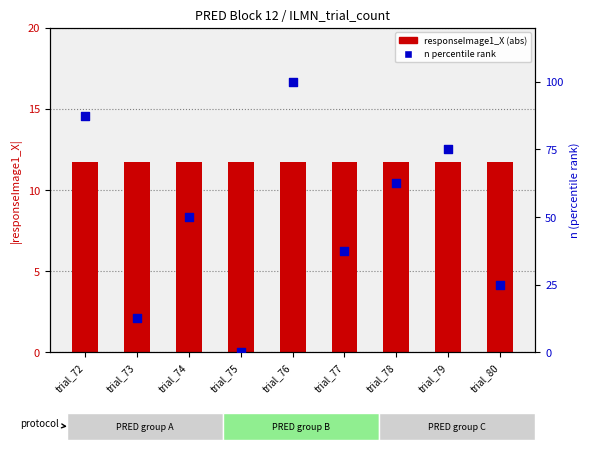

Which series has the widest spread of Y values?

n percentile